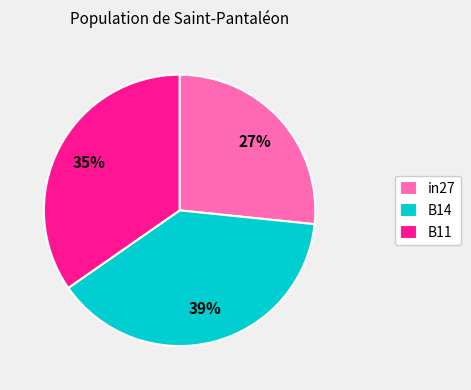

Is it true that B14 is 39% of the pie?

True